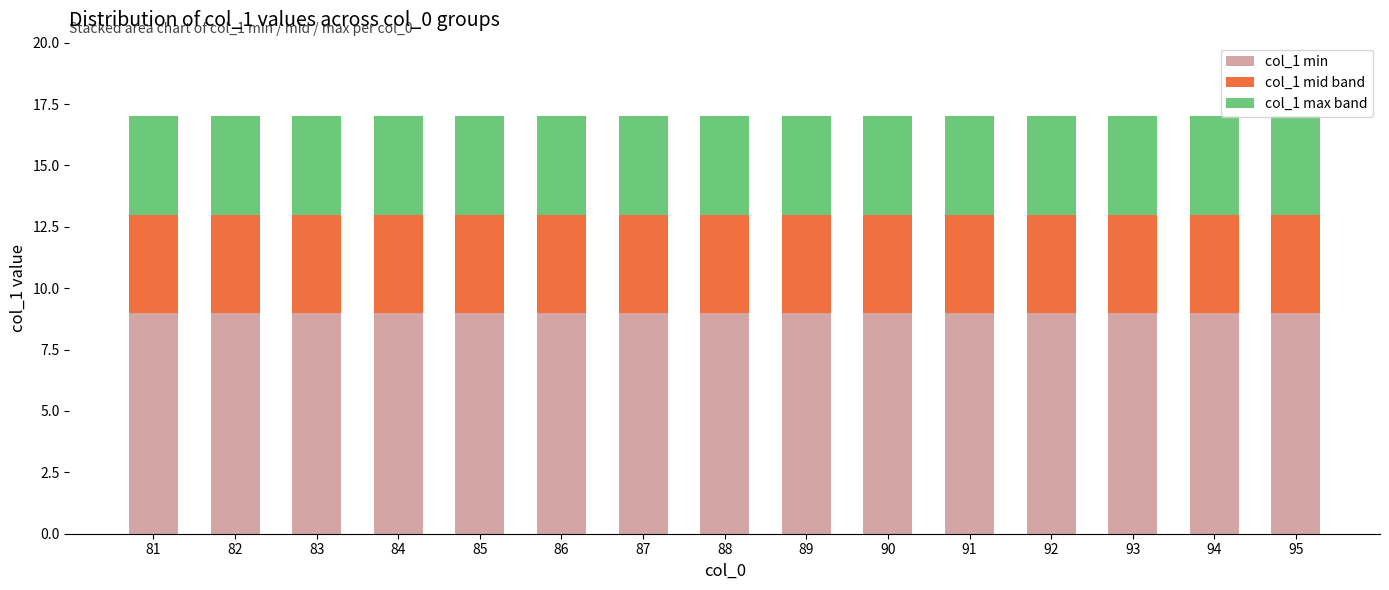

What is the sum of the col_1 min values at 89 and 86?

18